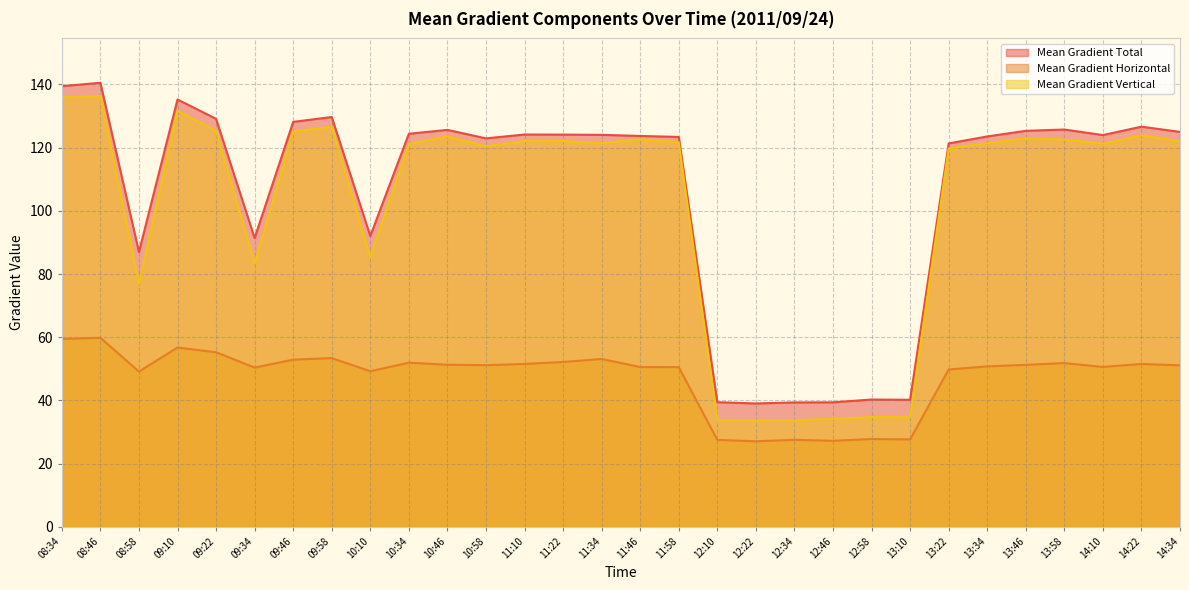

What is the value of the Mean Gradient Horizontal point at the 16th from the left?

50.6